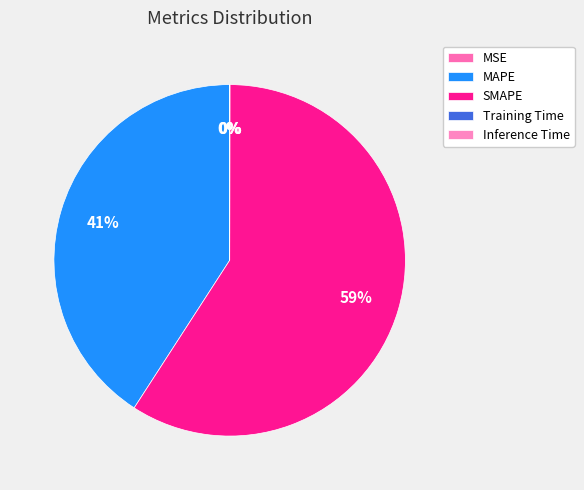

Does MSE account for over 50% of the chart?

No